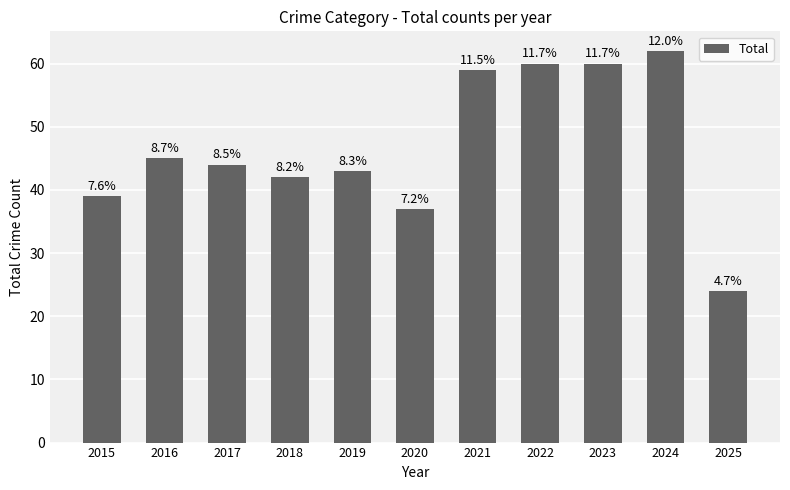

Are the bars horizontal?

No